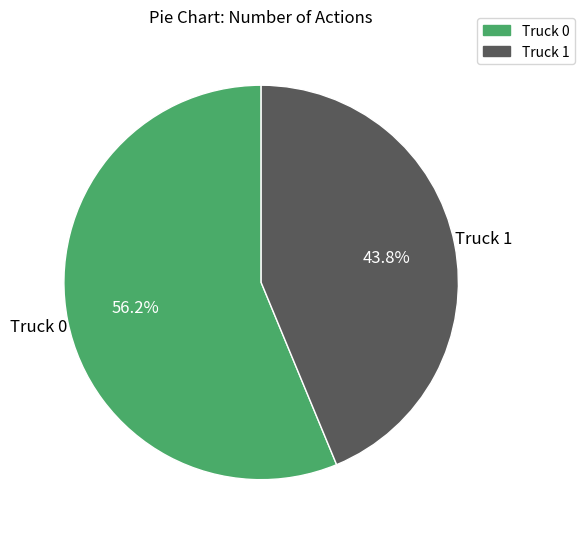

What percentage is the Truck 0 slice, to the nearest percent?

56%